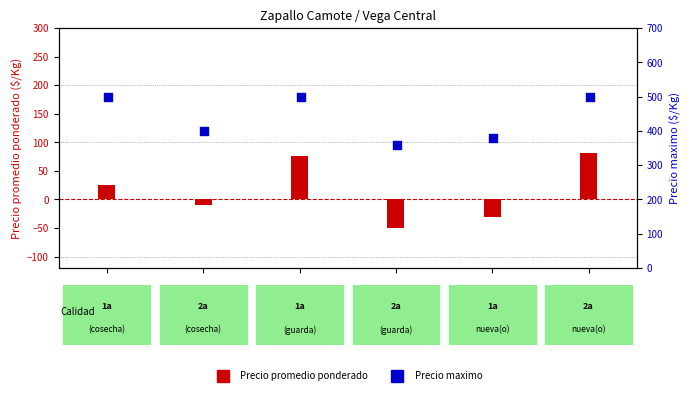

At how many categories does at least one series exceed 164?

6